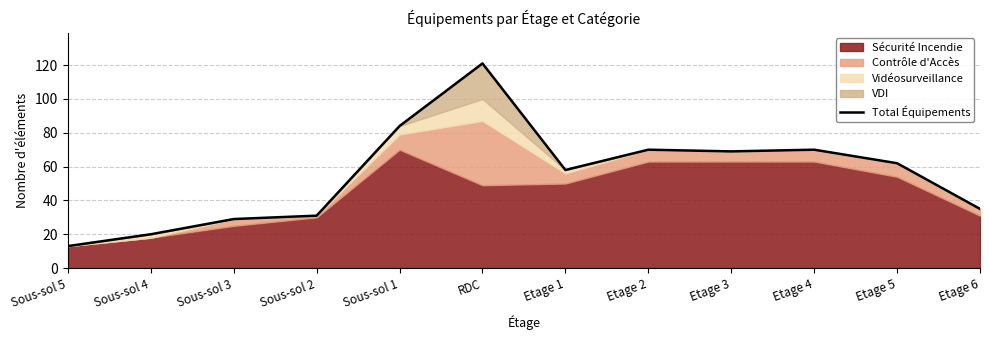

Reading left to right, list all the values displayed in this chart.

Sous-sol 5=13	Sous-sol 4=20	Sous-sol 3=29	Sous-sol 2=31	Sous-sol 1=84	RDC=121	Etage 1=58	Etage 2=70	Etage 3=69	Etage 4=70	Etage 5=62	Etage 6=35